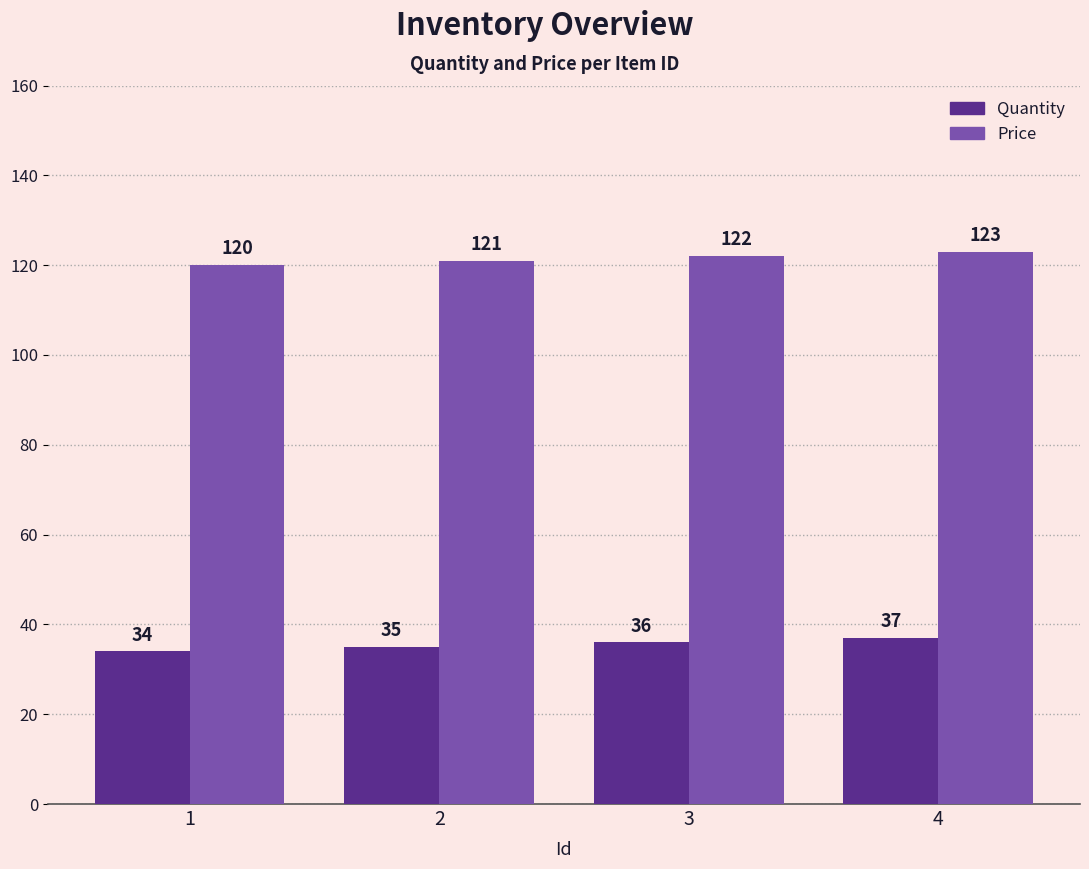

Where is Price nearest to the value 121?

2